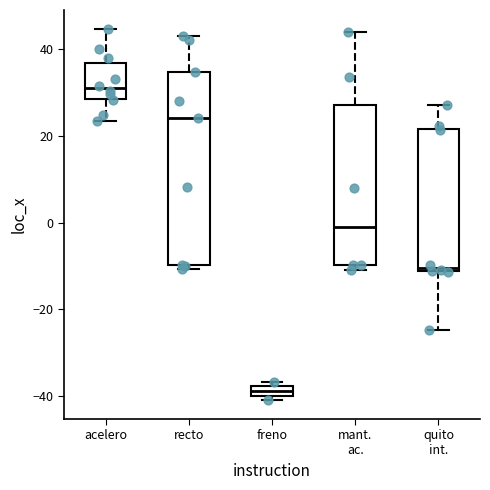

Where does the median line of the box for mant. ac. sit on the y-axis? The values are not printed on the chart, so give them approximately, as read against the axis.

0